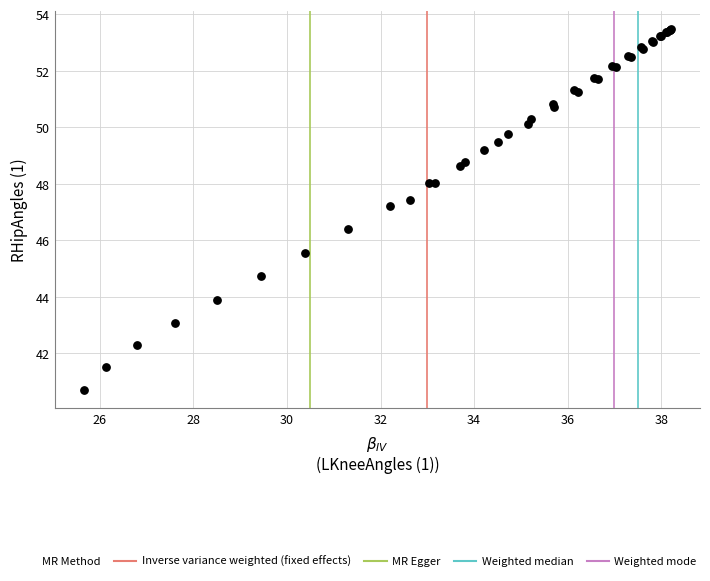

What Y value in the scatter plot is closest to 47?

47.2